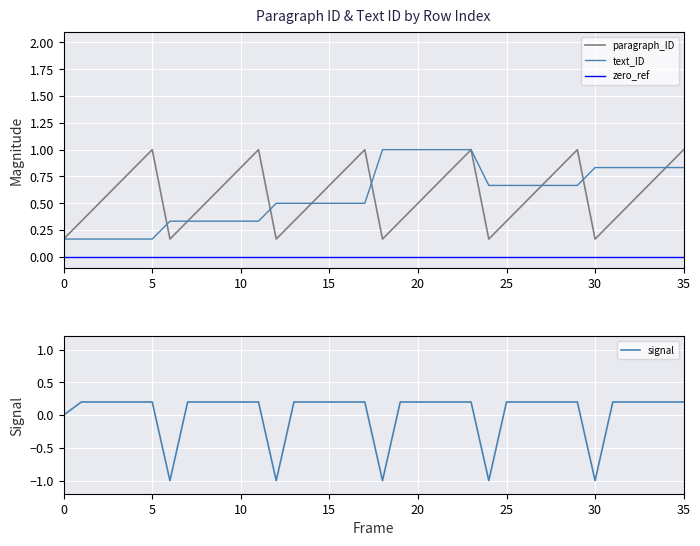

Which series has the largest total across all categories?

paragraph_ID